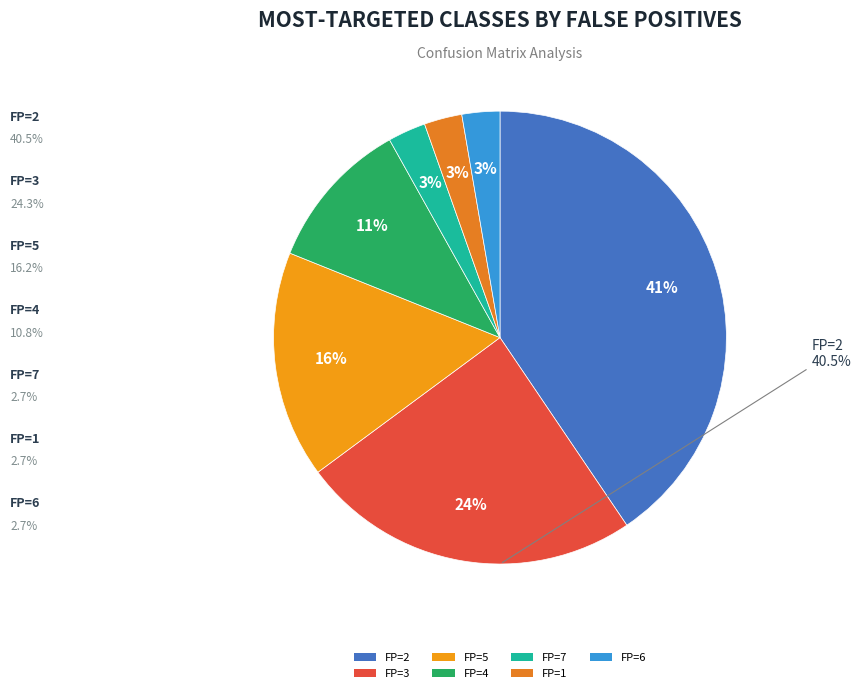

How many slices are in this pie chart?

7